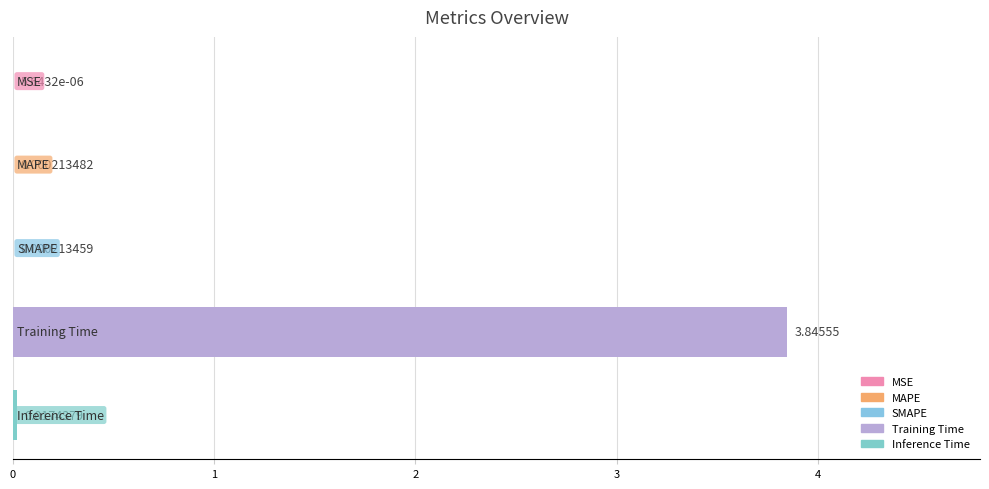

What is the sum of all values?

3.9